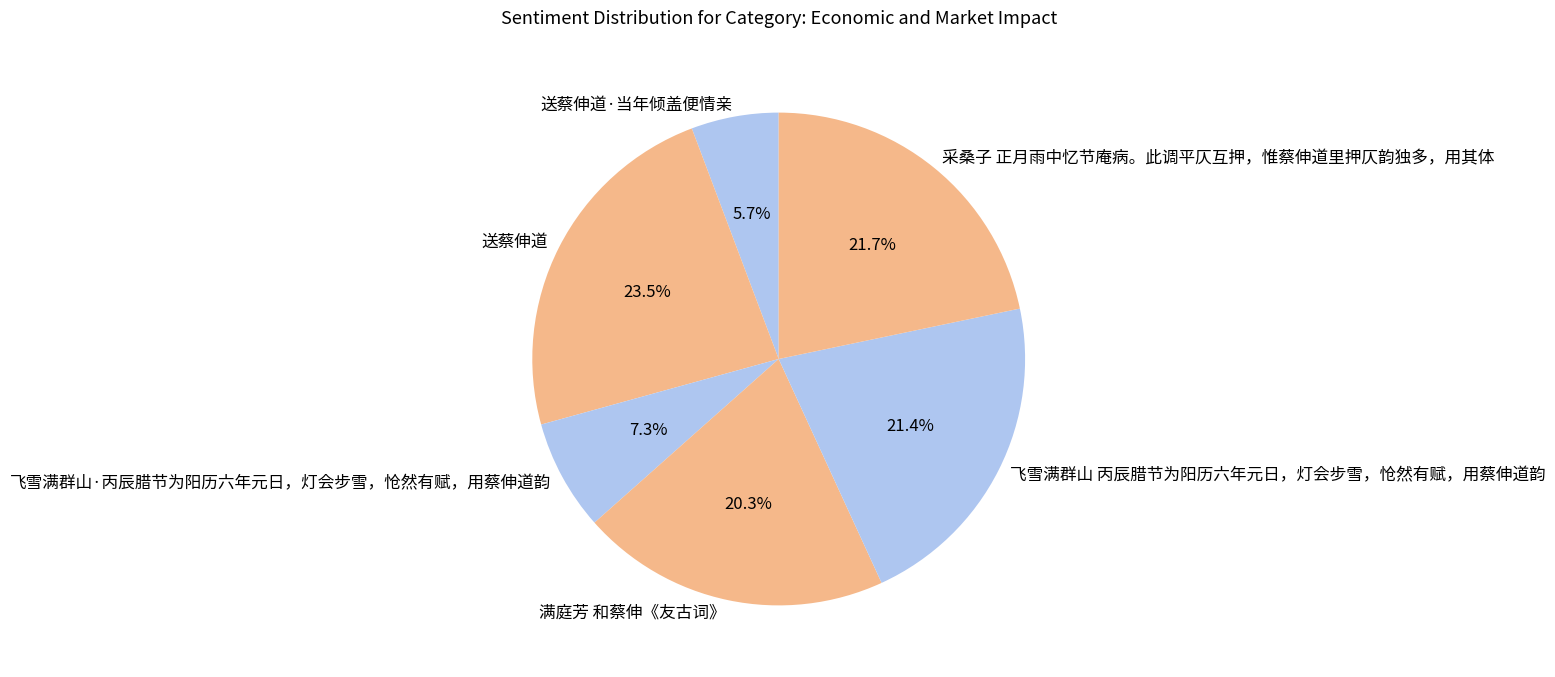

Between 满庭芳 和蔡伸《友古词》 and 飞雪满群山 丙辰腊节为阳历六年元日，灯会步雪，怆然有赋，用蔡伸道韵, which is larger?

飞雪满群山 丙辰腊节为阳历六年元日，灯会步雪，怆然有赋，用蔡伸道韵